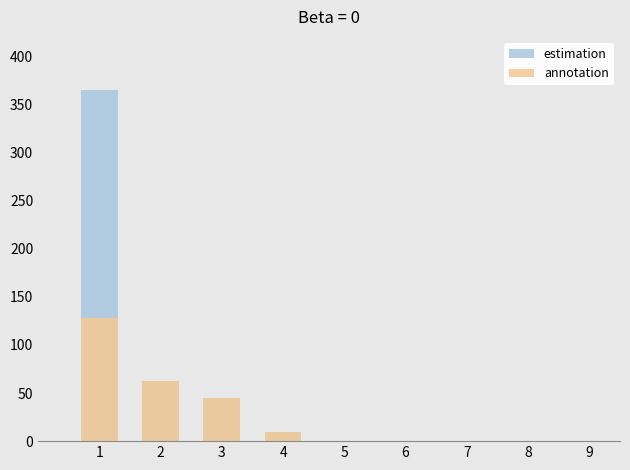

What is the difference between the maximum and minimum values in the annotation series?

119